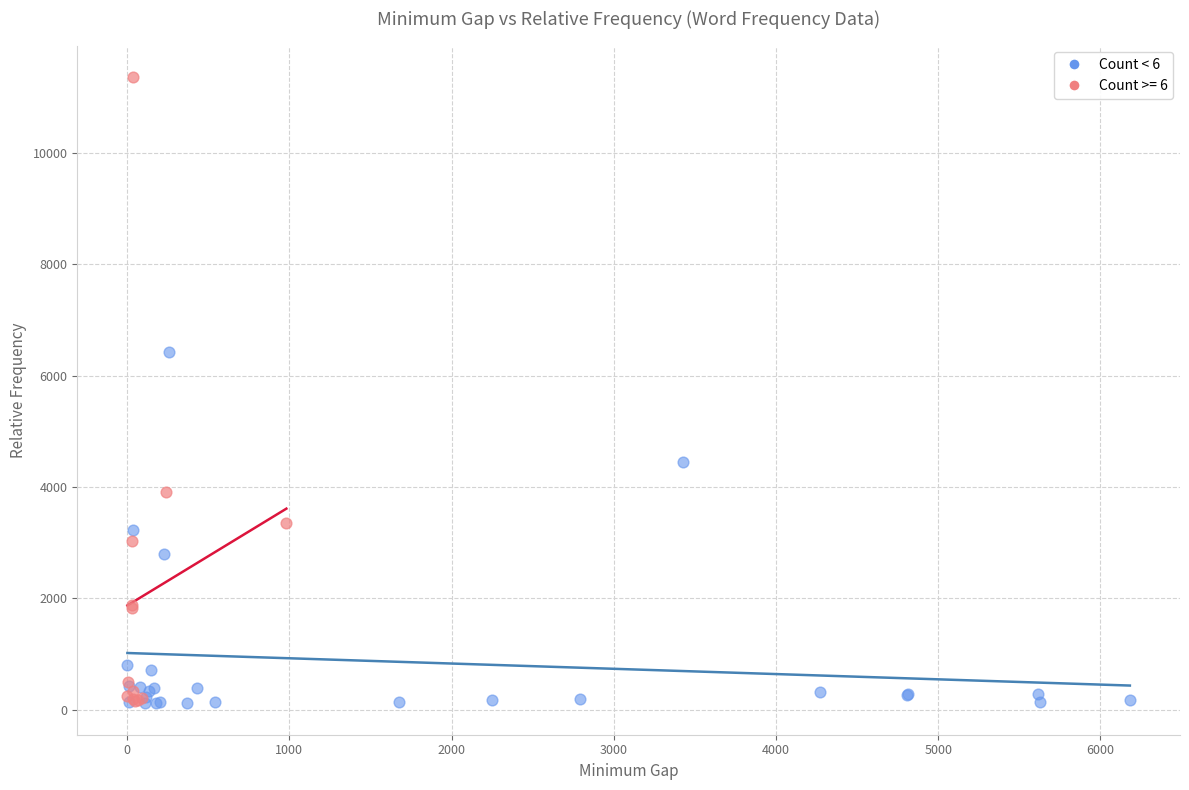

Which series contains the highest Y value?

Count >= 6